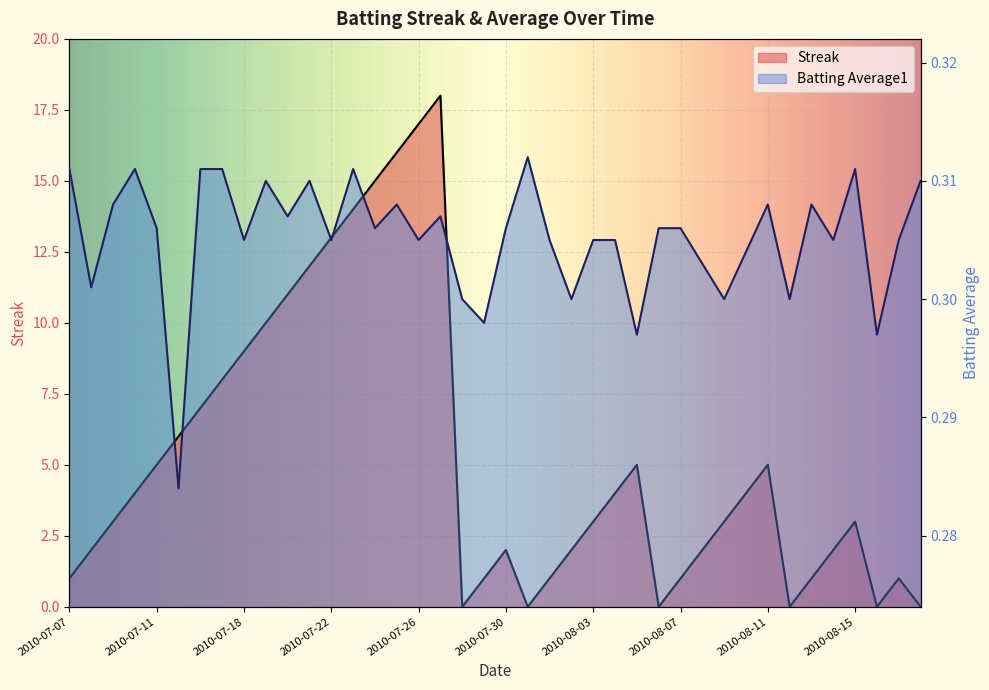

Reading left to right, list all the values displayed in this chart.

Streak: 1.0	2.0	3.0	4.0	5.0	6.0	7.0	8.0	9.0	10.0	11.0	12.0	13.0	14.0	15.0	16.0	17.0	18.0	0.0	1.0	2.0	0.0	1.0	2.0	3.0	4.0	5.0	0.0	1.0	2.0	3.0	4.0	5.0	0.0	1.0	2.0	3.0	0.0	1.0	0.0
Batting Average1: 0.3	0.3	0.3	0.3	0.3	0.3	0.3	0.3	0.3	0.3	0.3	0.3	0.3	0.3	0.3	0.3	0.3	0.3	0.3	0.3	0.3	0.3	0.3	0.3	0.3	0.3	0.3	0.3	0.3	0.3	0.3	0.3	0.3	0.3	0.3	0.3	0.3	0.3	0.3	0.3